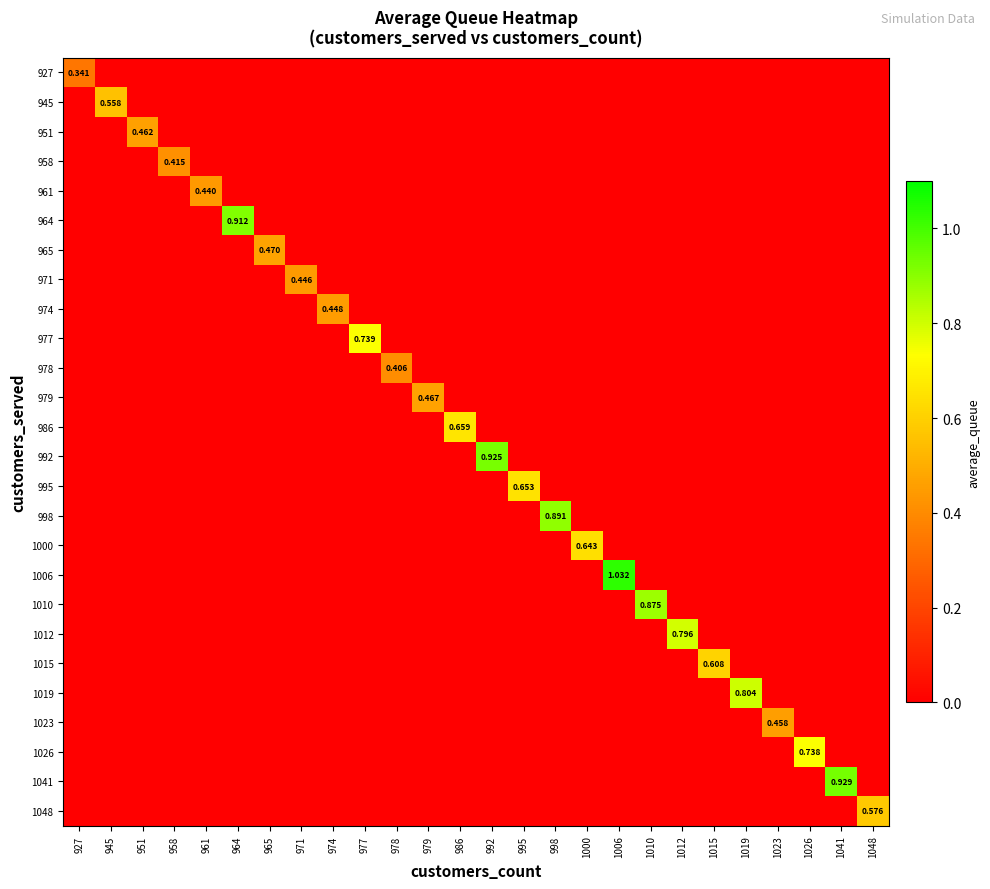

True or false: 1026 has a value of -0.3 at 992.

False